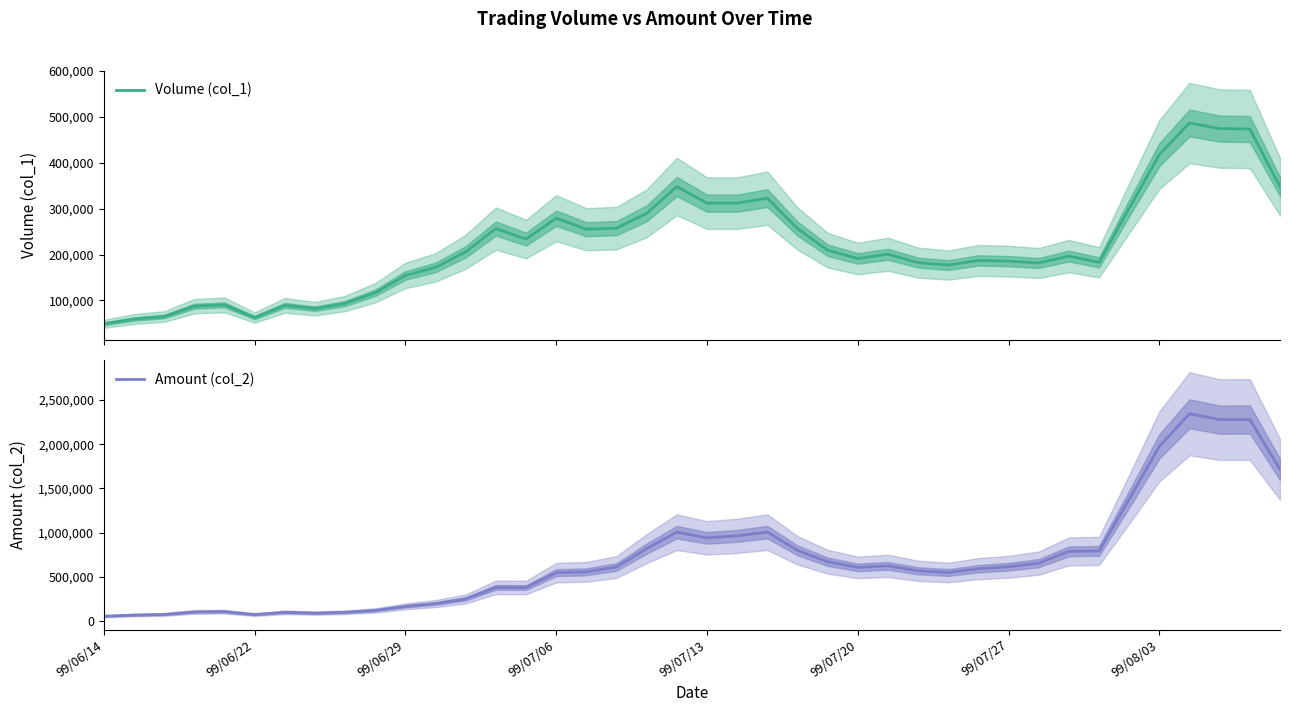

How many data points in Amount (col_2) are less than 609308?

20